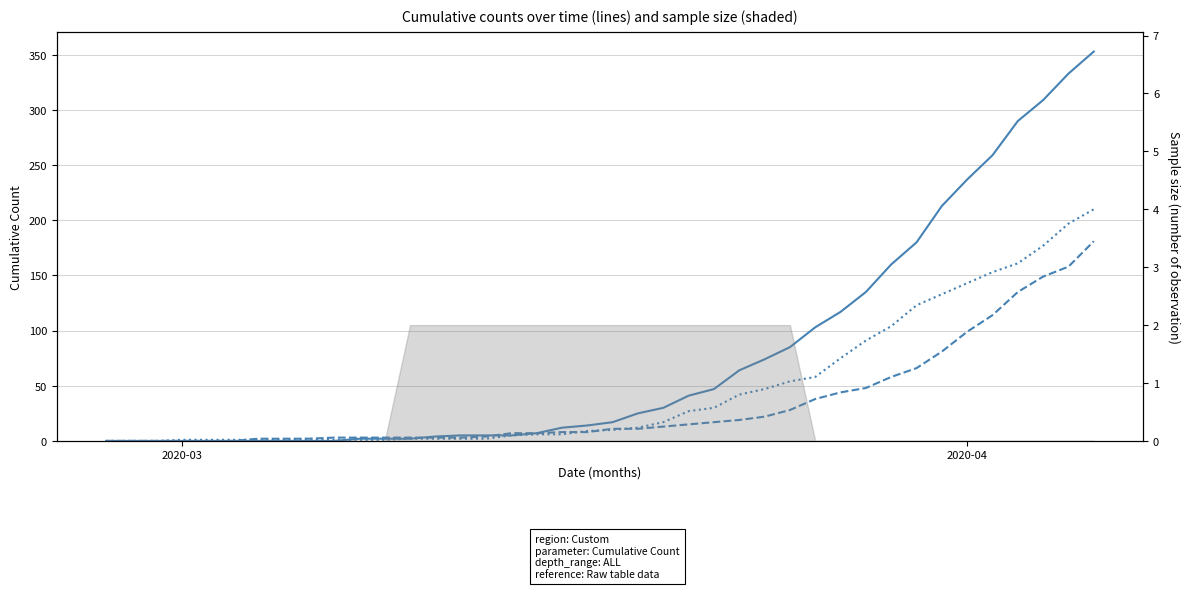

Reading left to right, transcribe all the data shown in this chart.

Series 0: 0	0	0	0	0	0	0	0	0	0	2	2	2	4	5	5	5	7	12	14	17	25	30	41	47	64	74	85	103	117	135	160	180	213	237	259	290	309	333	353
Series 1: 0	0	0	0	0	0	2	2	2	3	3	3	3	3	3	4	7	7	8	8	11	11	13	15	17	19	22	28	38	44	48	58	66	81	99	114	135	149	158	181
Series 2: 0	0	0	1	1	1	1	1	2	1	1	1	2	2	2	2	5	6	6	9	10	12	17	27	30	42	47	54	58	75	91	104	123	133	143	153	161	177	197	210